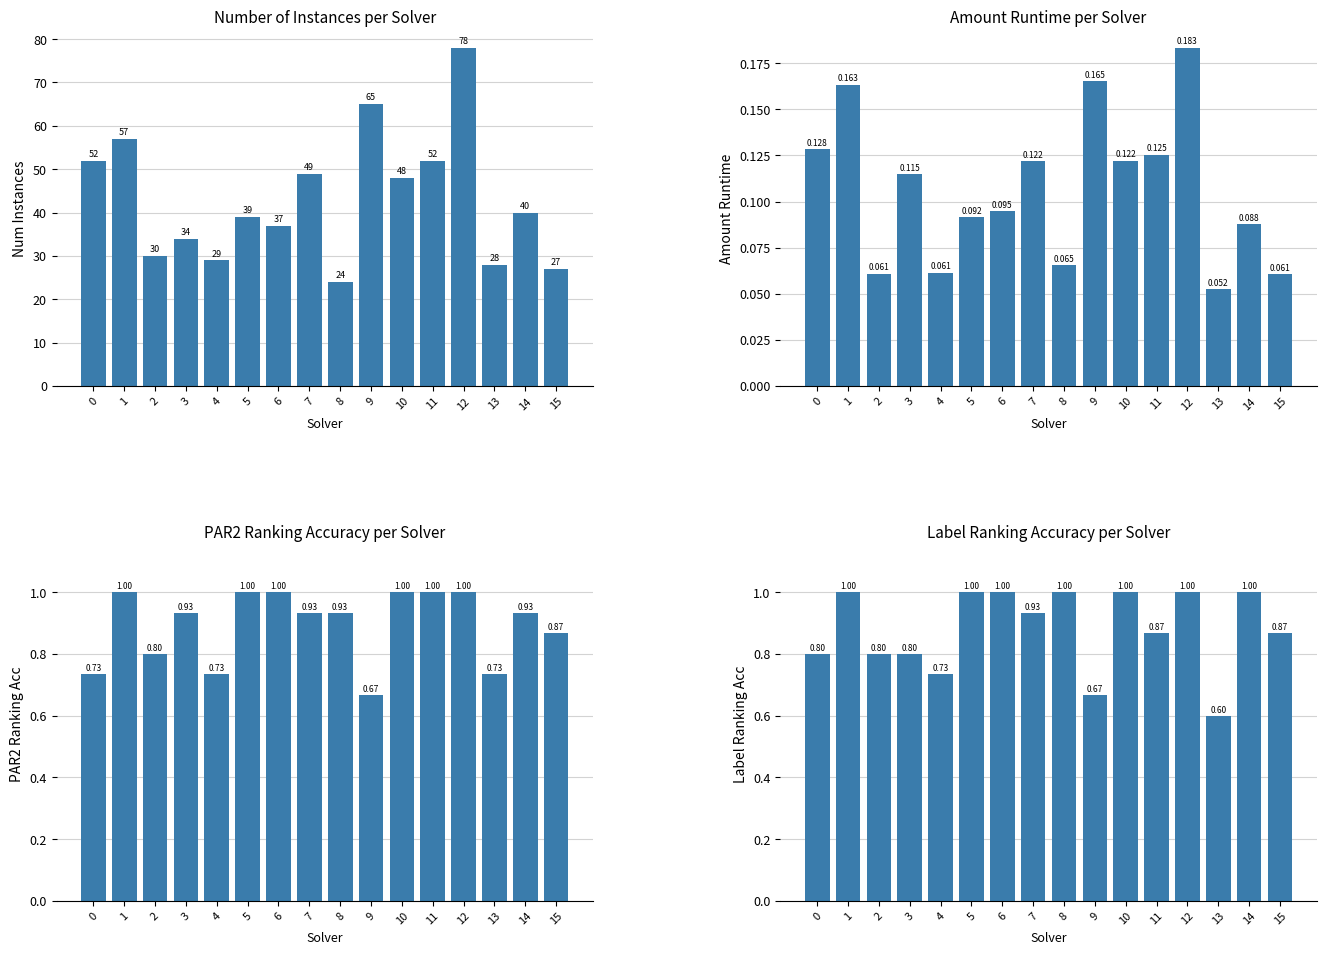

The value of par2_ranking_acc at 7 is 0.3. True or false?

False